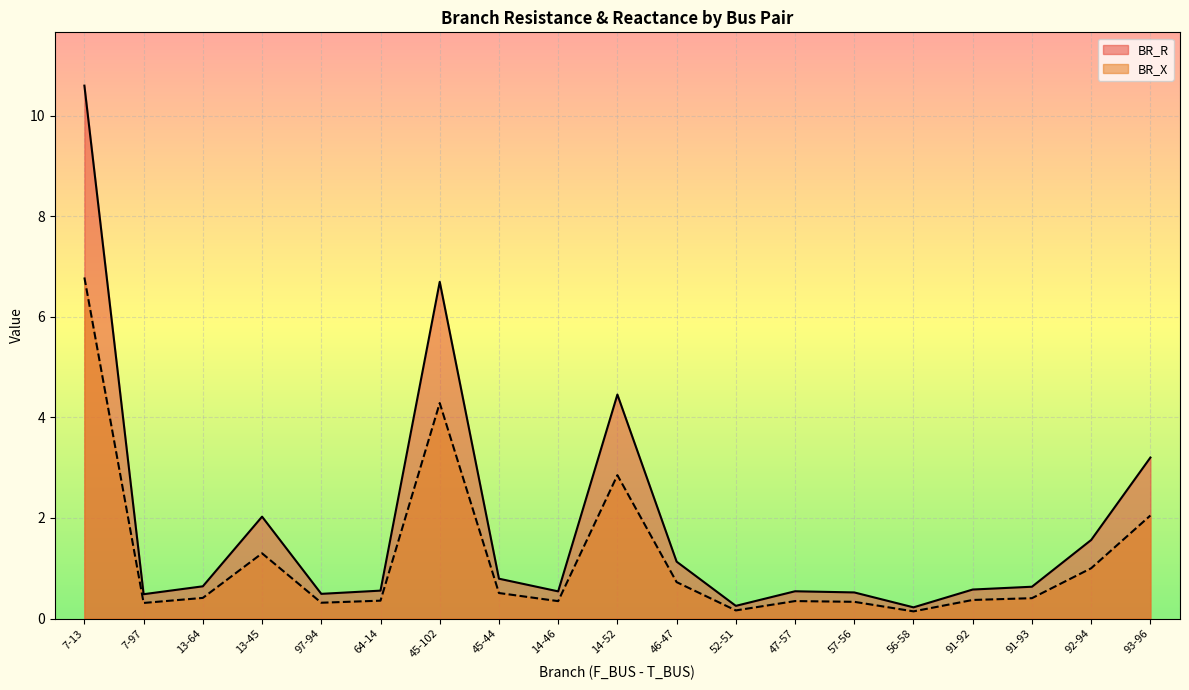

Between 45-102 and 52-51, which series saw the biggest shift?

BR_R